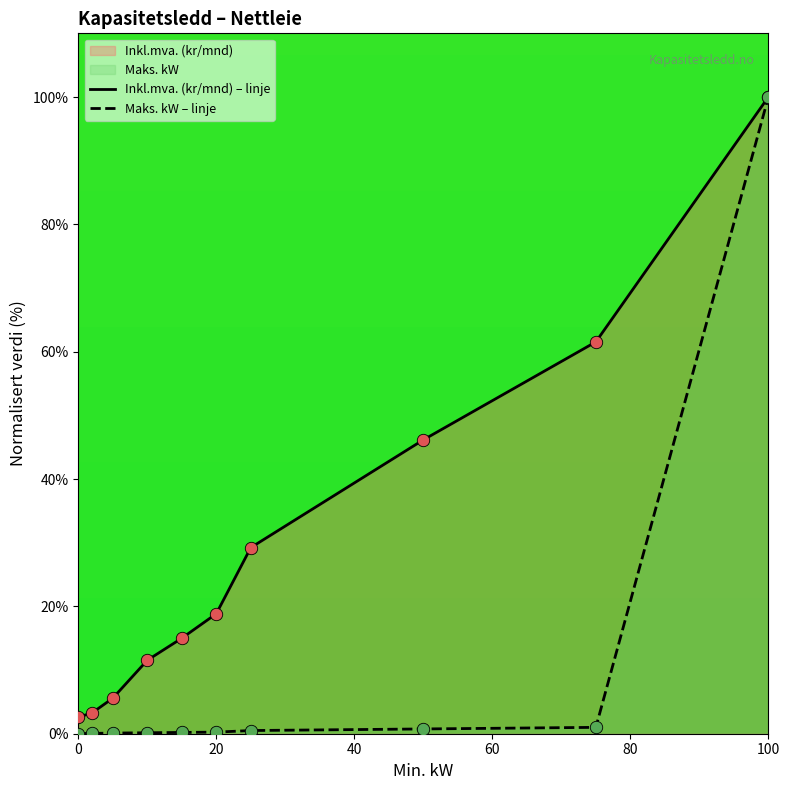

List the series in order of their overall mean, highest first.

Inkl.mva. (kr/mnd) – linje, Maks. kW – linje